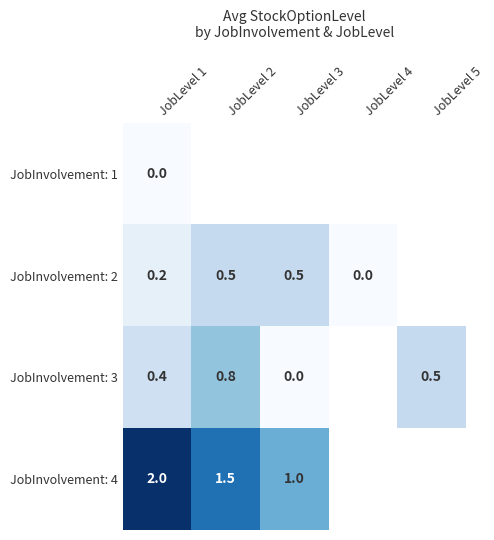

The JobInvolvement: 4 series shows 0.9 at JobLevel 1. True or false?

False